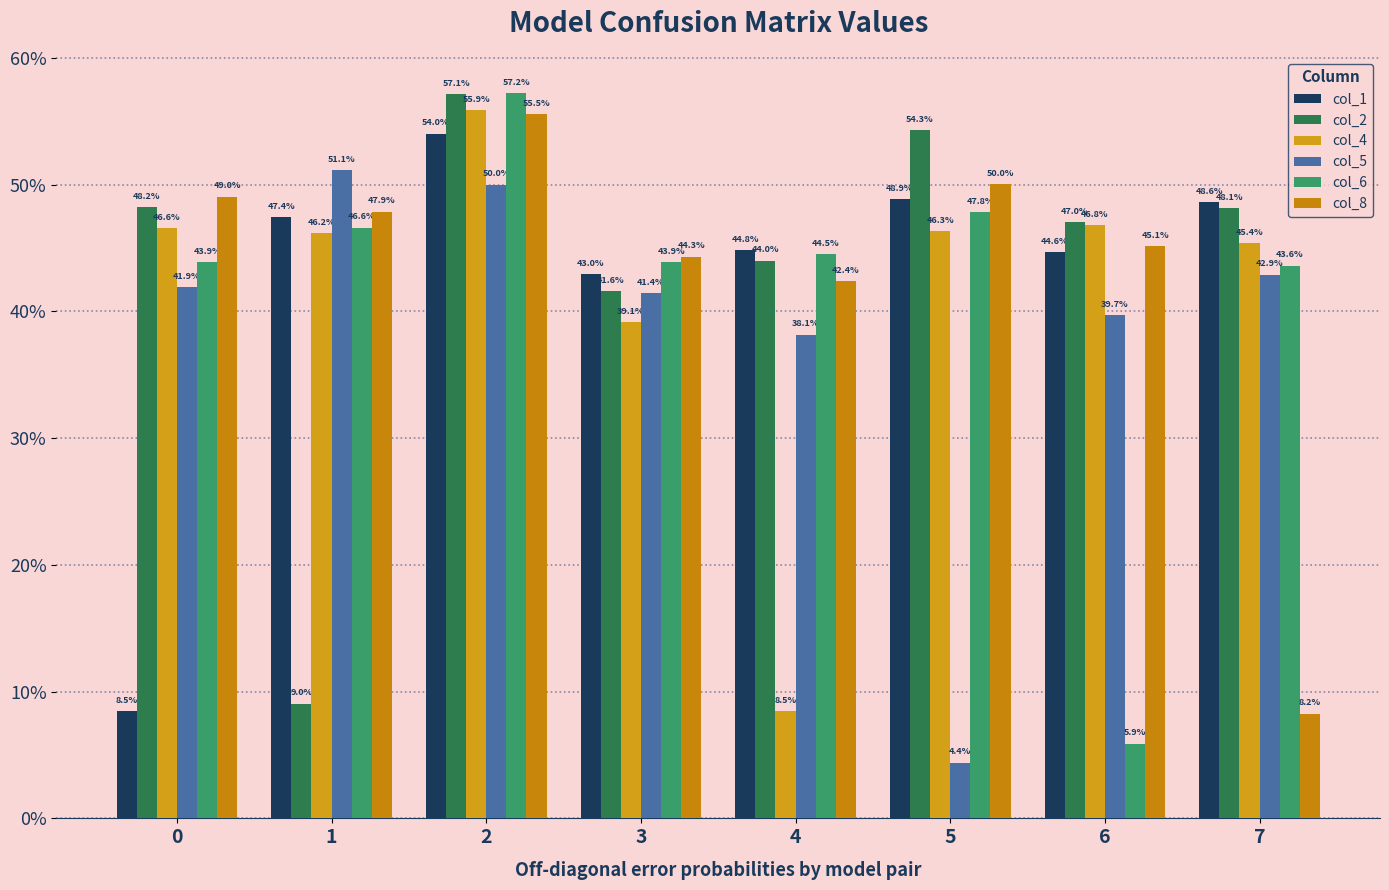

The col_5 series shows 0.4 at 7. True or false?

True